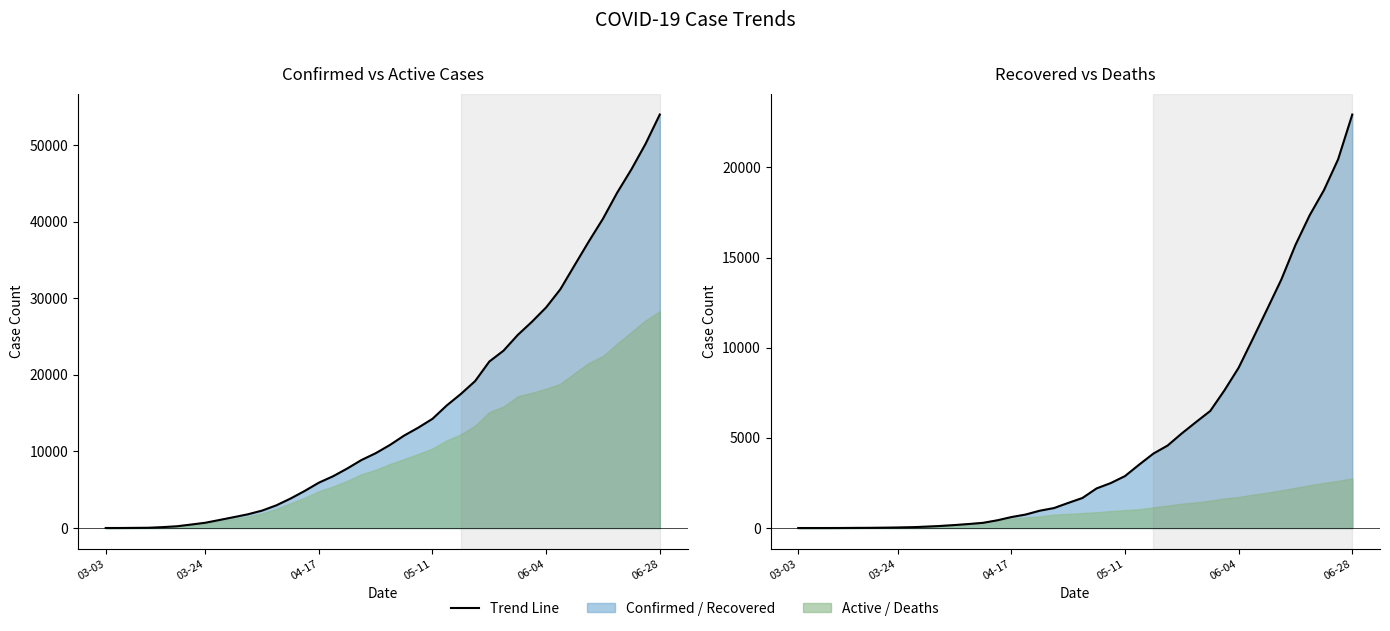

What is the difference between the highest and lowest values at 12?

2734